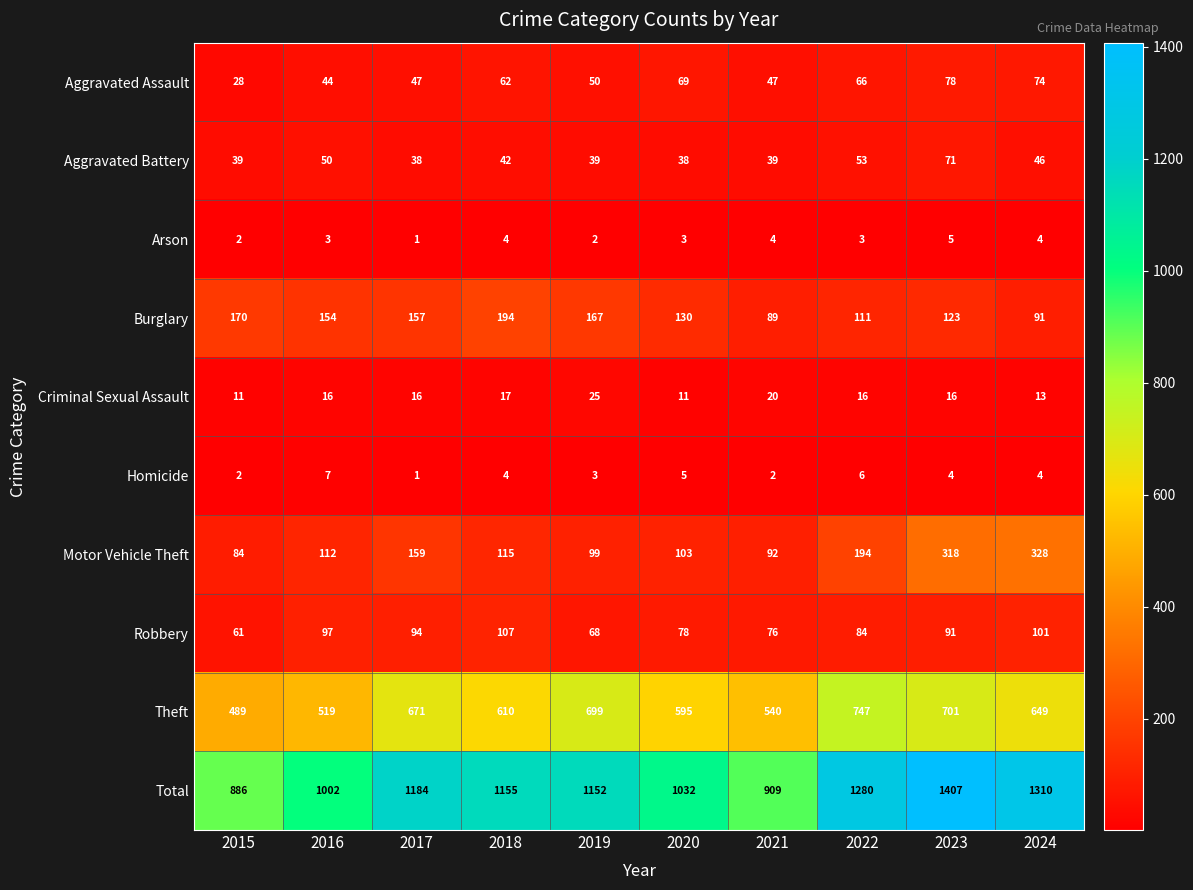

Which series has the largest total across all categories?

Total